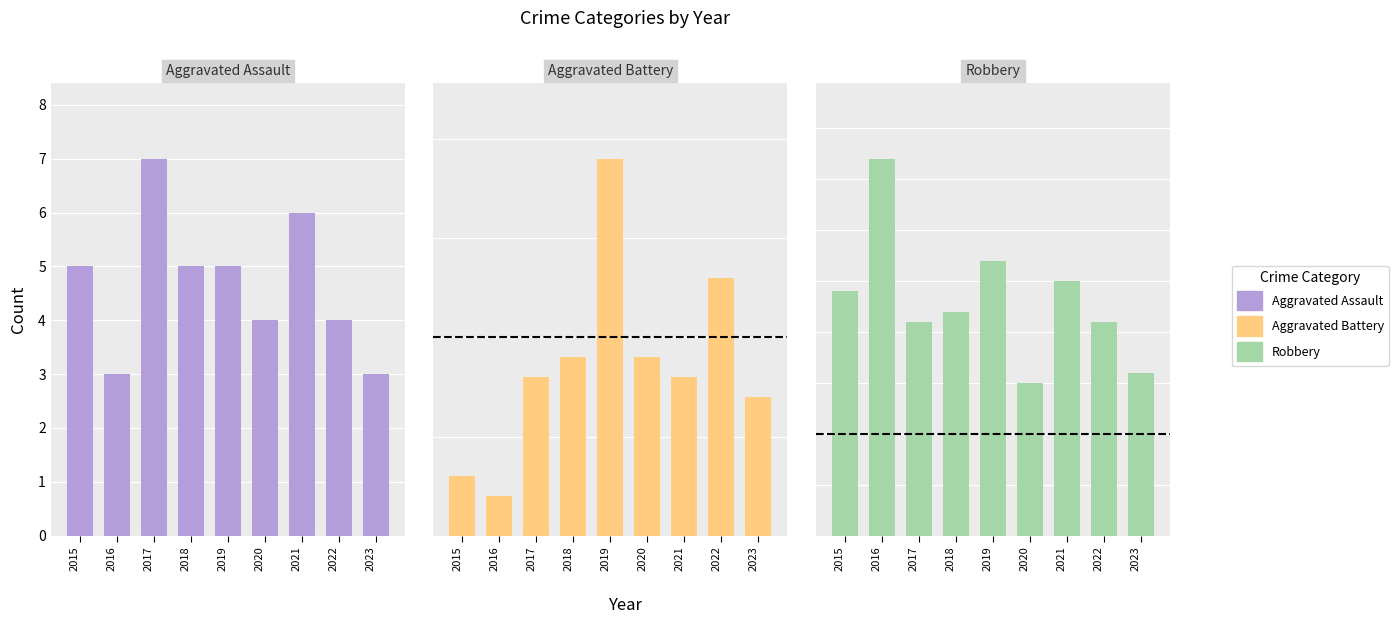

How many data points in Aggravated Battery are less than 8?

3